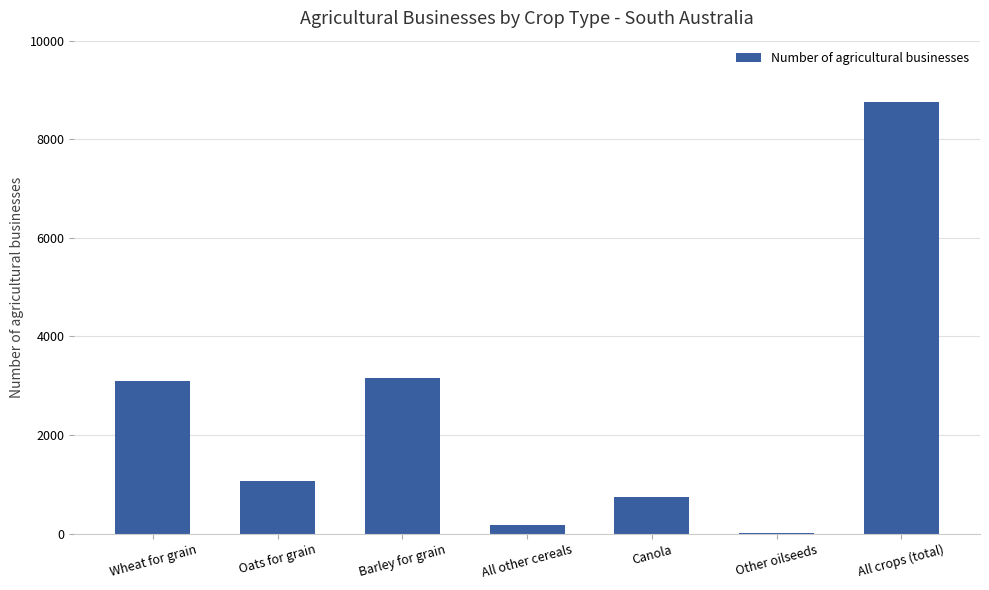

What is the greatest value displayed?

8747.7